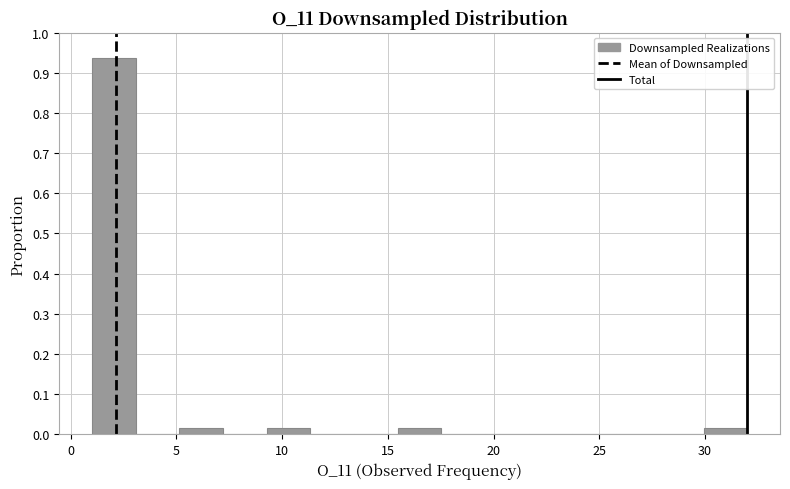

Reading left to right, list every bar in this chart as the range it spans on the x-axis followed by its height. Neither the bar edges nor the heights are printed on the chart, so give them approximately, as read against the axes.

1.0 to 3.0: 0.94
3.0 to 5.0: 0
5.0 to 7.0: 0.02
7.0 to 9.5: 0
9.5 to 11.5: 0.02
11.5 to 13.5: 0
13.5 to 15.5: 0
15.5 to 17.5: 0.02
17.5 to 19.5: 0
19.5 to 21.5: 0
21.5 to 23.5: 0
23.5 to 26.0: 0
26.0 to 28.0: 0
28.0 to 30.0: 0
30.0 to 32.0: 0.02